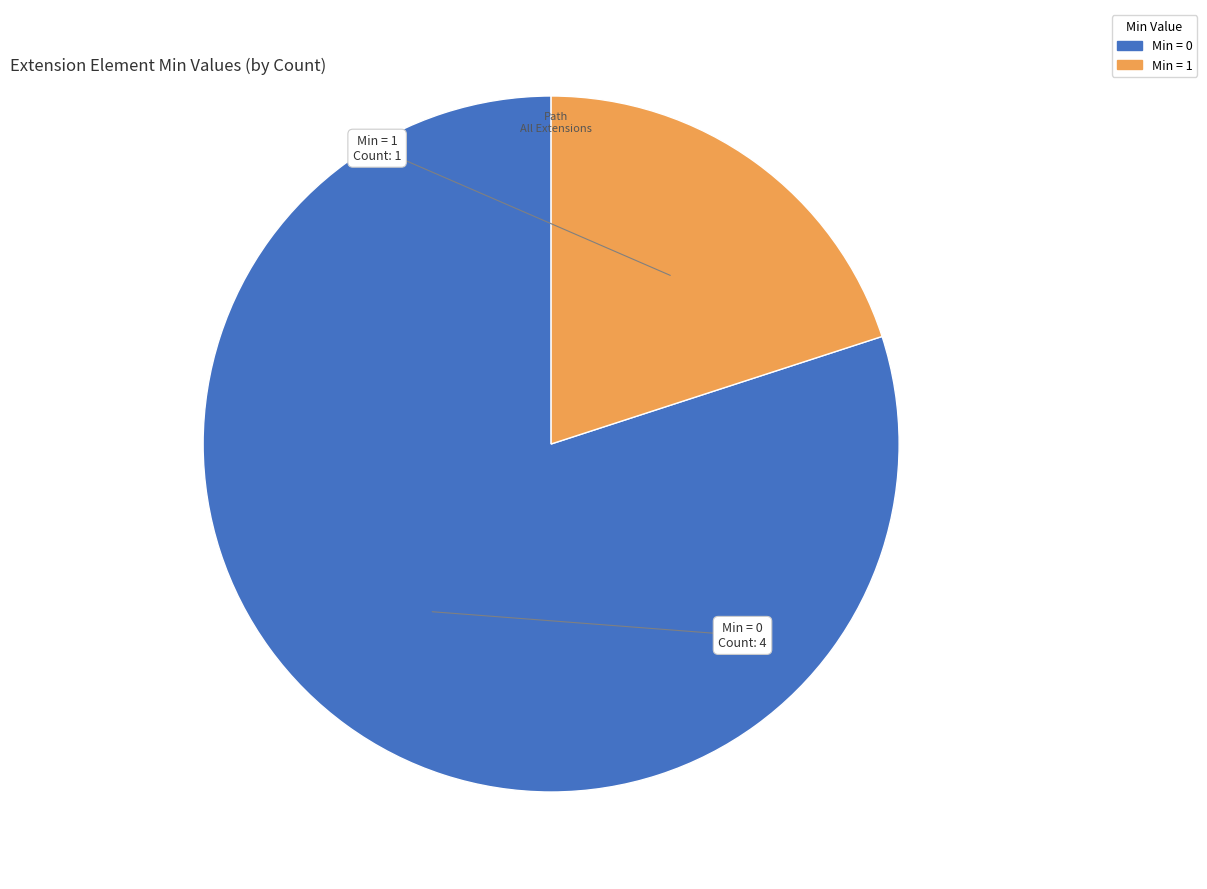

Does any single category account for the majority?

Yes